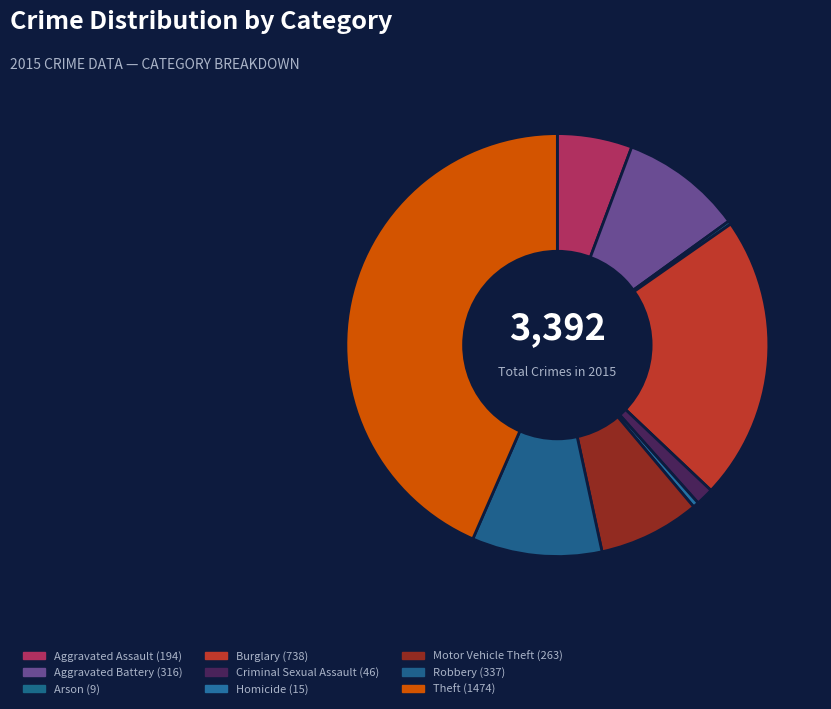

How many slices are in this pie chart?

9